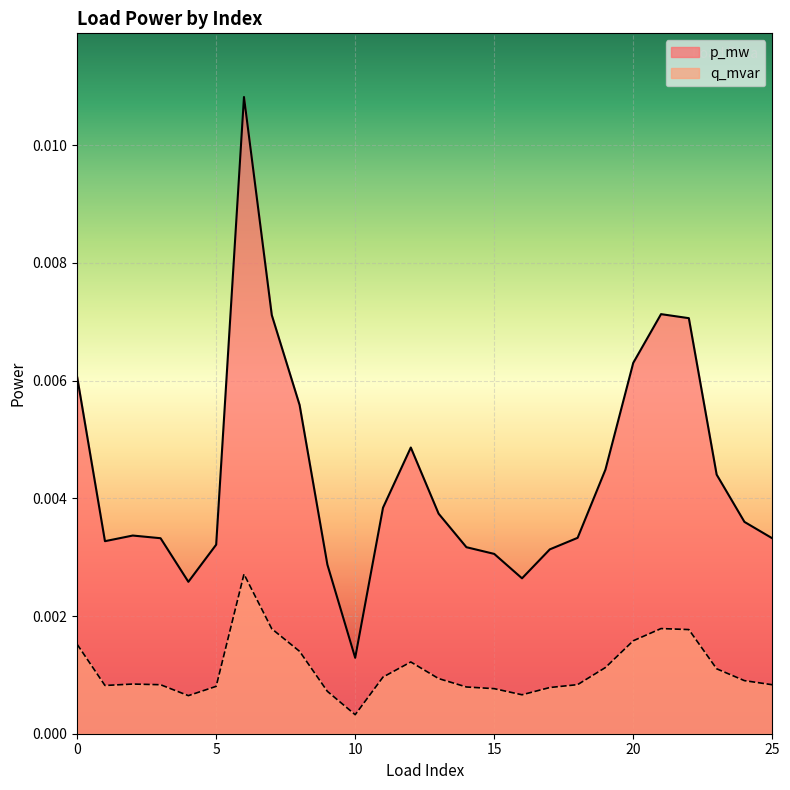

True or false: q_mvar and p_mw intersect in this chart.

False